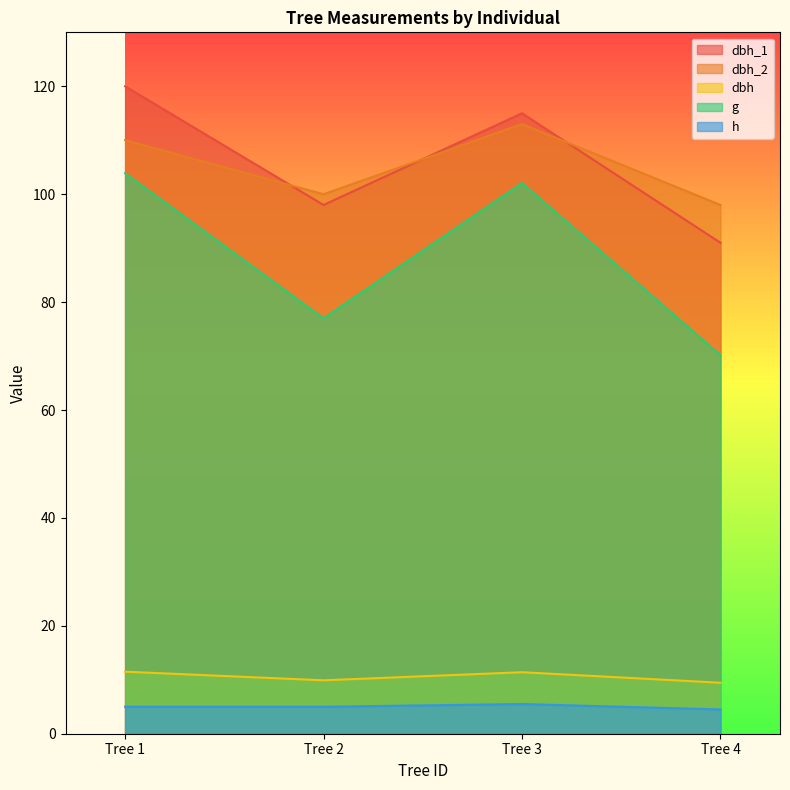

Reading right to left, what are all the values shown in this chart?

dbh_1: 91.0	115.0	98.0	120.0
dbh_2: 98.0	113.0	100.0	110.0
dbh: 9.4	11.4	9.9	11.5
g: 70.1	102.1	77.0	103.9
h: 4.5	5.5	5.0	5.0